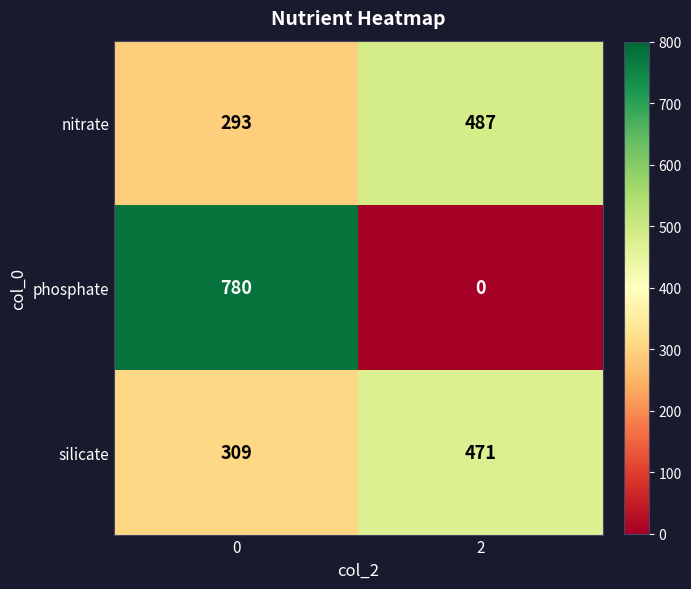

What is the greatest value displayed?

780